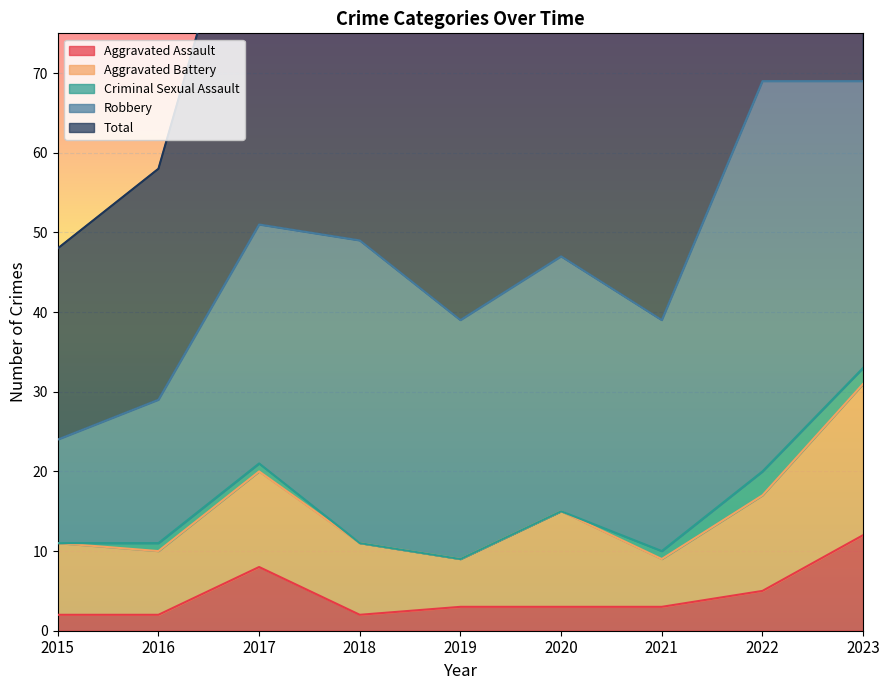

Which series has the widest spread of values?

Total